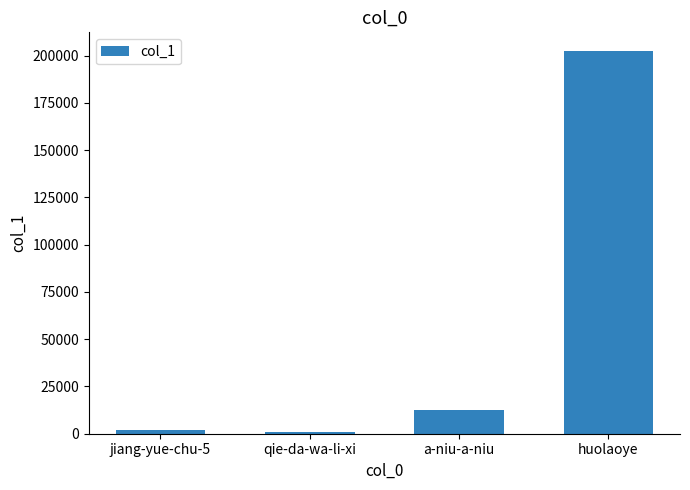

At which category does the chart reach its peak across all series?

huolaoye